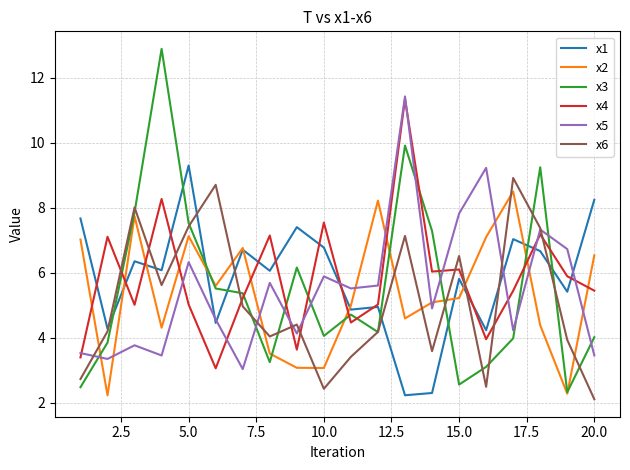

In x2, how many points are higher than both neighbors (excluding endpoints)?

5